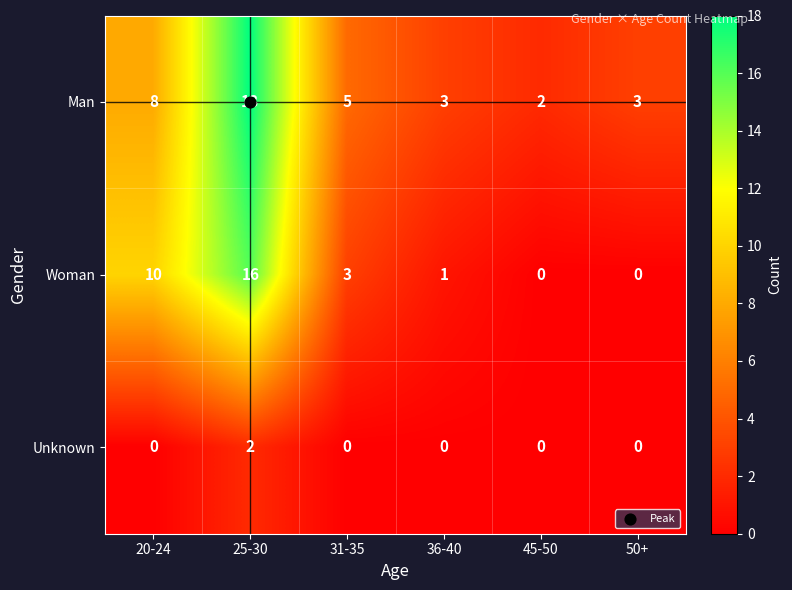

Rank the series at 25-30 from highest to lowest value.

Man, Woman, Unknown